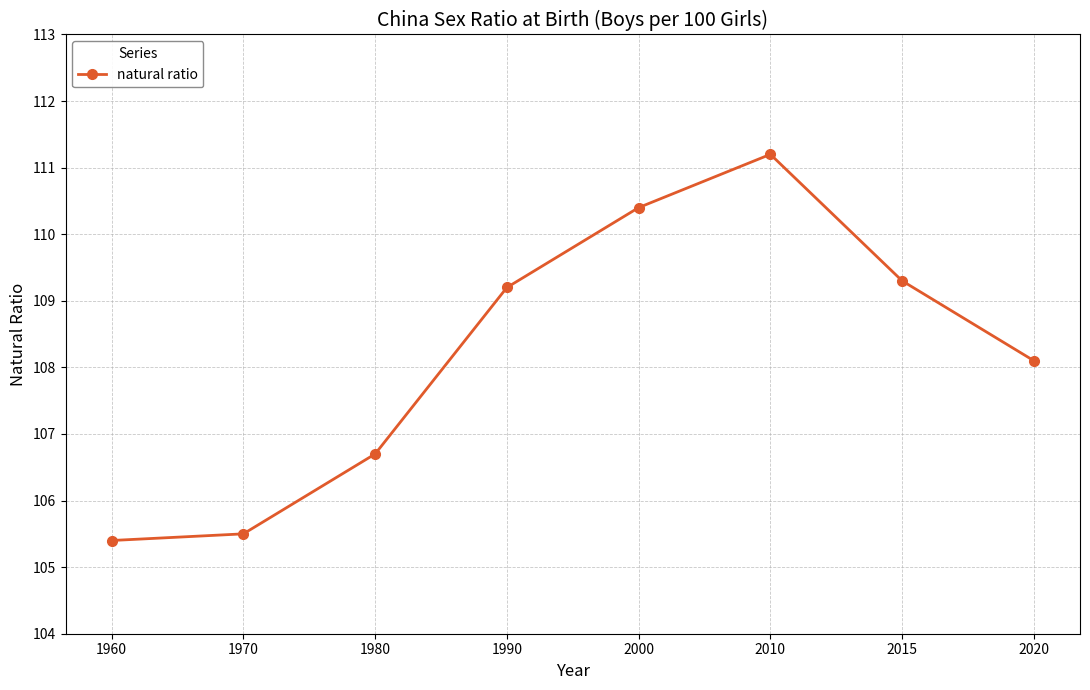

What is the difference between the second highest and minimum values?

5.0